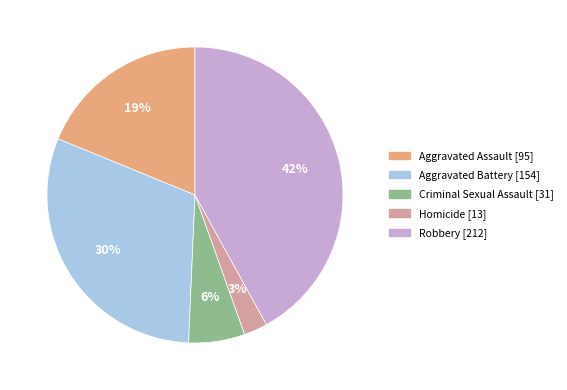

True or false: Aggravated Assault accounts for 7% of the total.

False